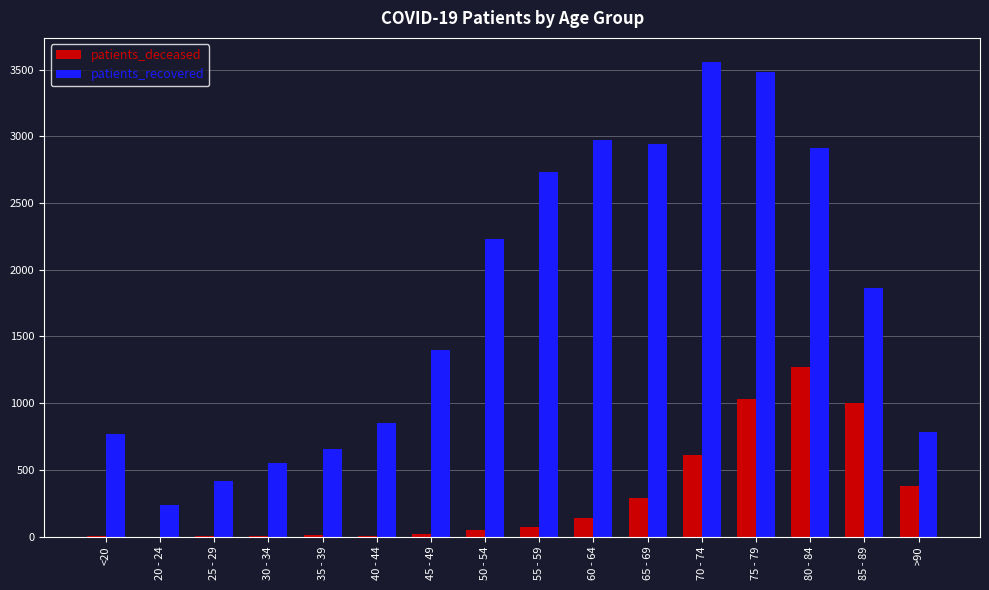

Where does the patients_recovered series first go above 1859?

50 - 54